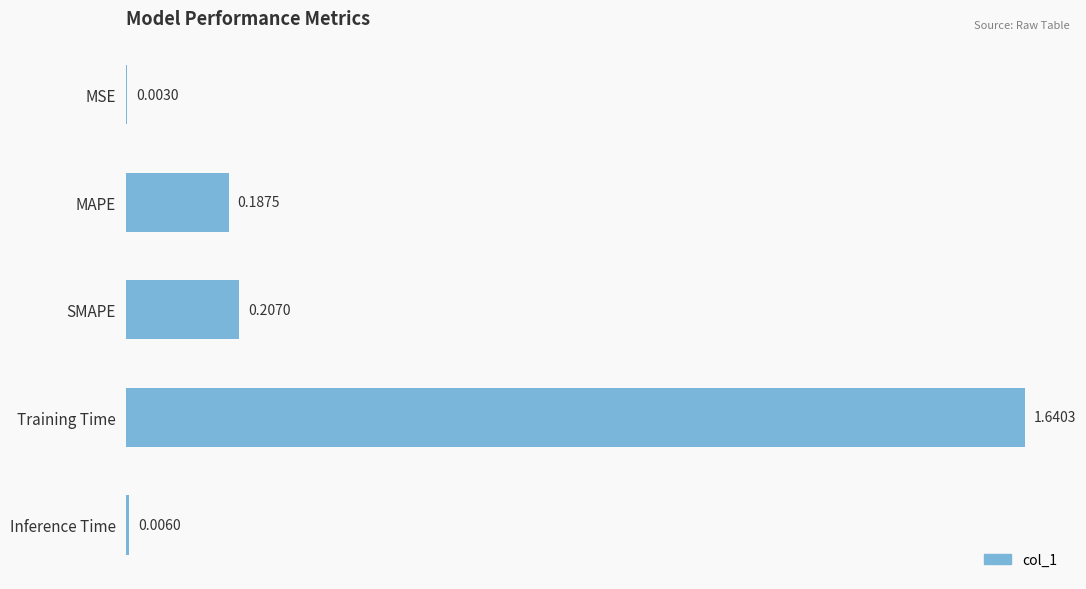

Which label corresponds to the largest value in the chart?

Training Time